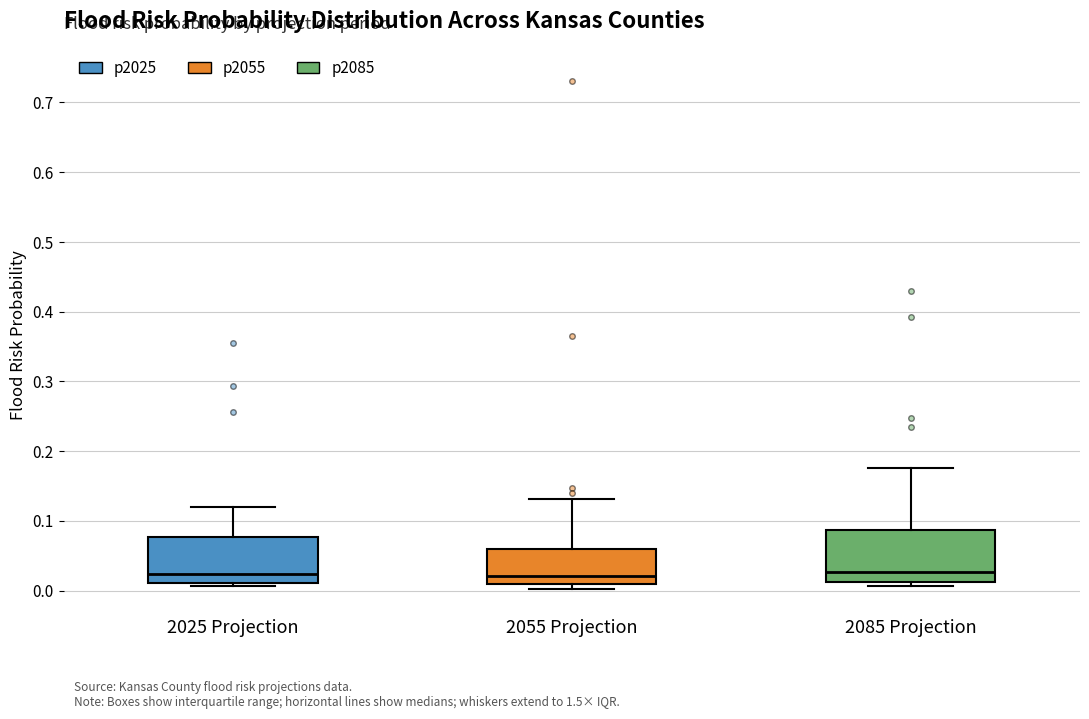

Reading left to right, transcribe this box plot: for each box, give where its median line is, the range the box spans, and where its two whiskers end, as read against the y-axis. The values are not printed on the chart, so give them approximately, as read against the axis.

2025 Projection: median 0.02, box 0.01 to 0.08, whiskers 0.01 (just below the box's lower edge) to 0.12
2055 Projection: median 0.02, box 0.01 to 0.06, whiskers 0.00 to 0.13
2085 Projection: median 0.03, box 0.01 to 0.09, whiskers 0.01 (just below the box's lower edge) to 0.18